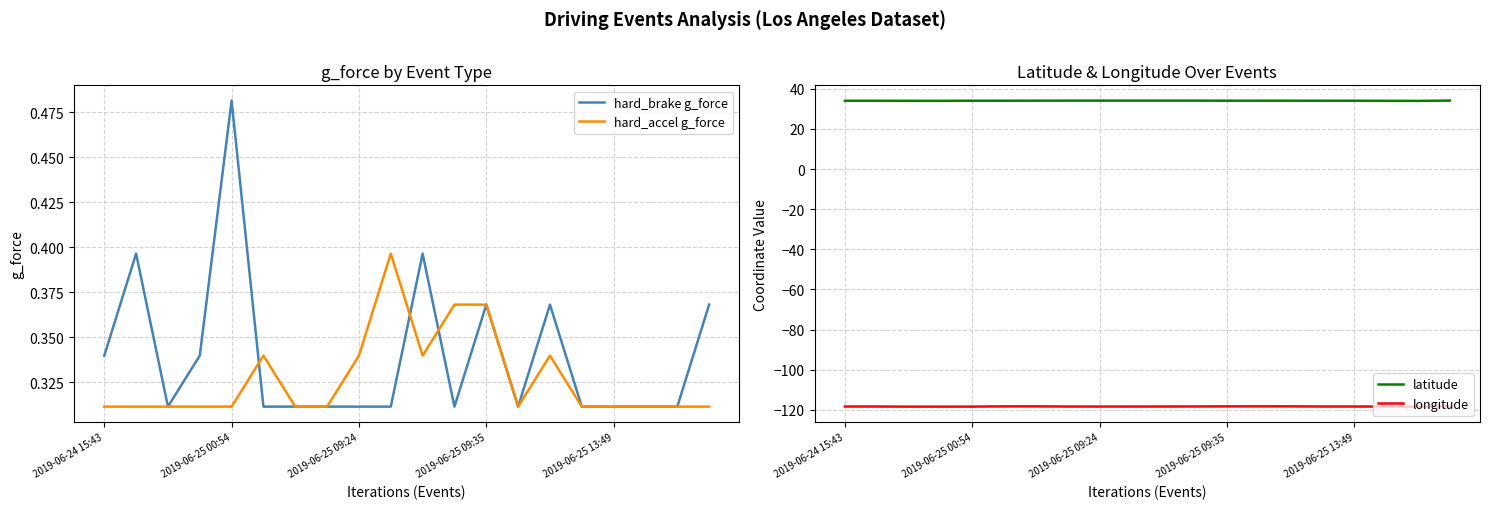

Is the value of hard_brake g_force at 10 greater than the value of longitude at 6?

Yes